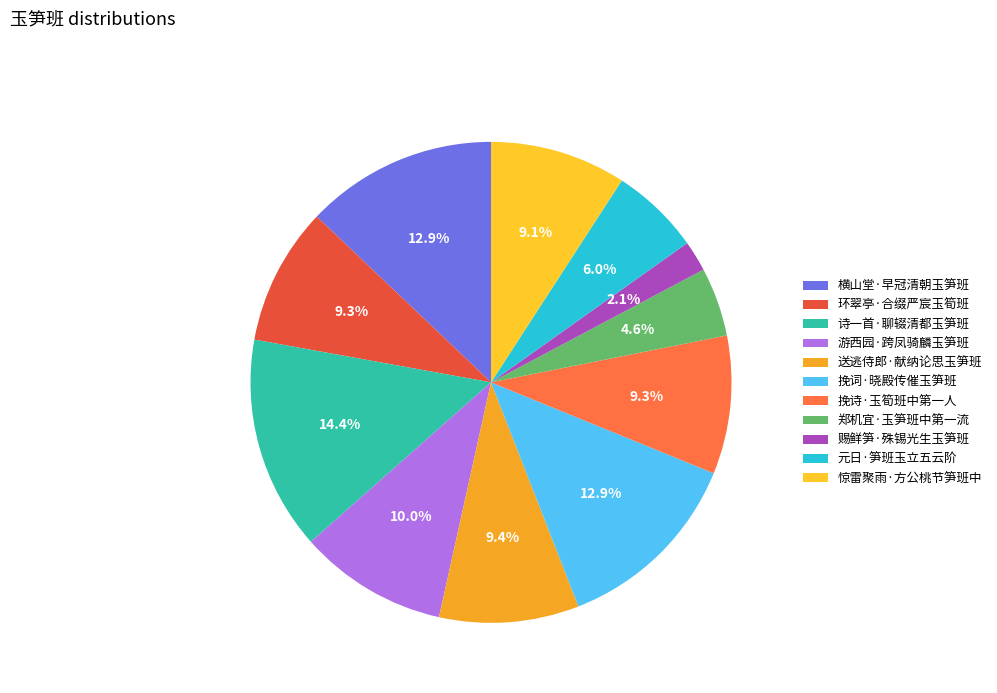

To the nearest percent, what portion does 送逃侍郎·献纳论思玉笋班 represent?

9%